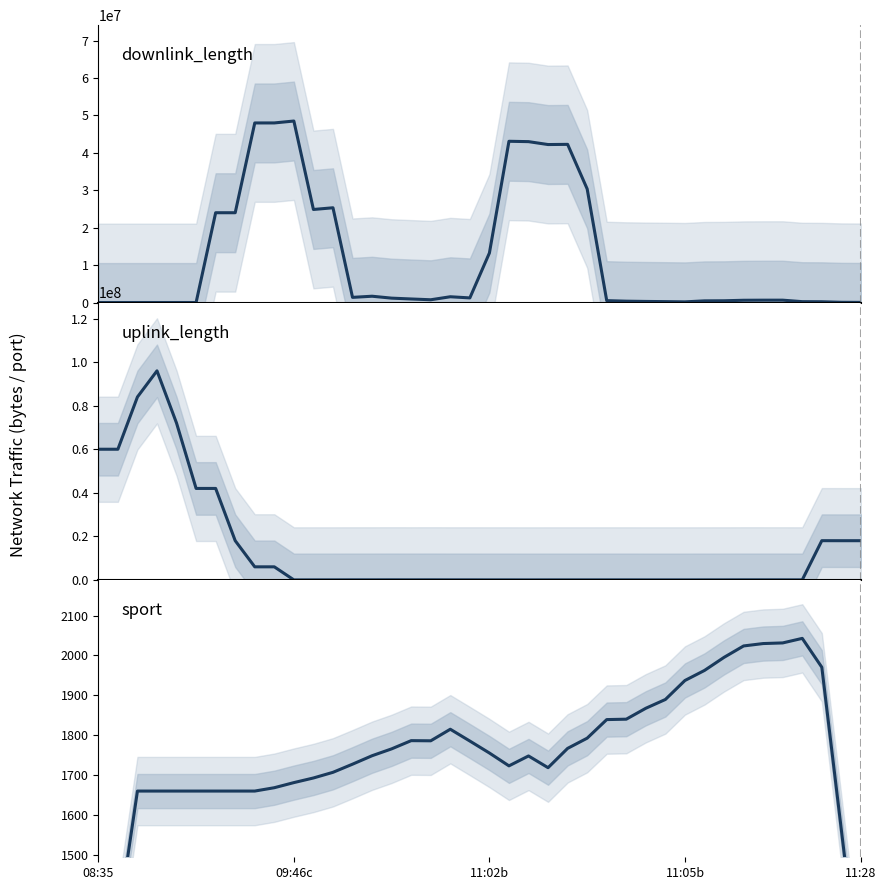

What is the label of the 4th point from the right?

36